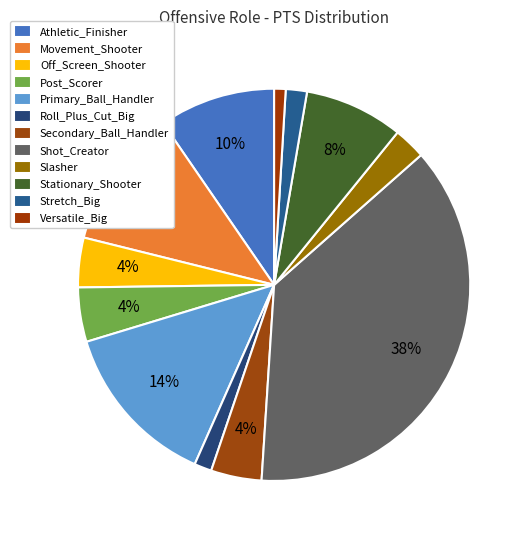

Approximately how many times larger is the value at Versatile_Big compared to Primary_Ball_Handler?

0.1